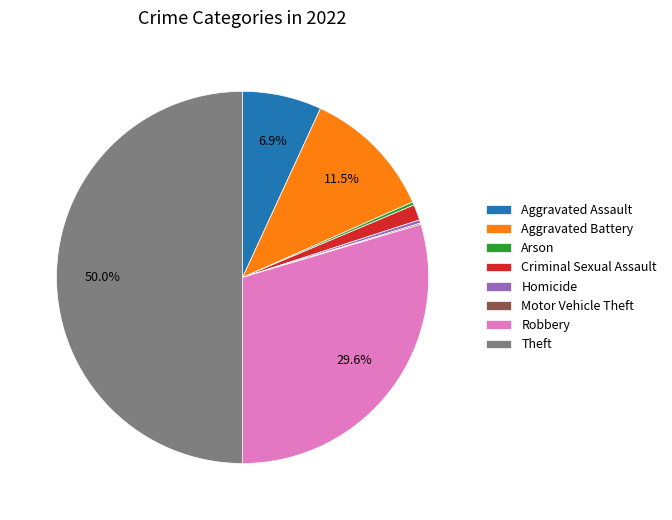

What percentage is NOT represented by Robbery?

70.4%